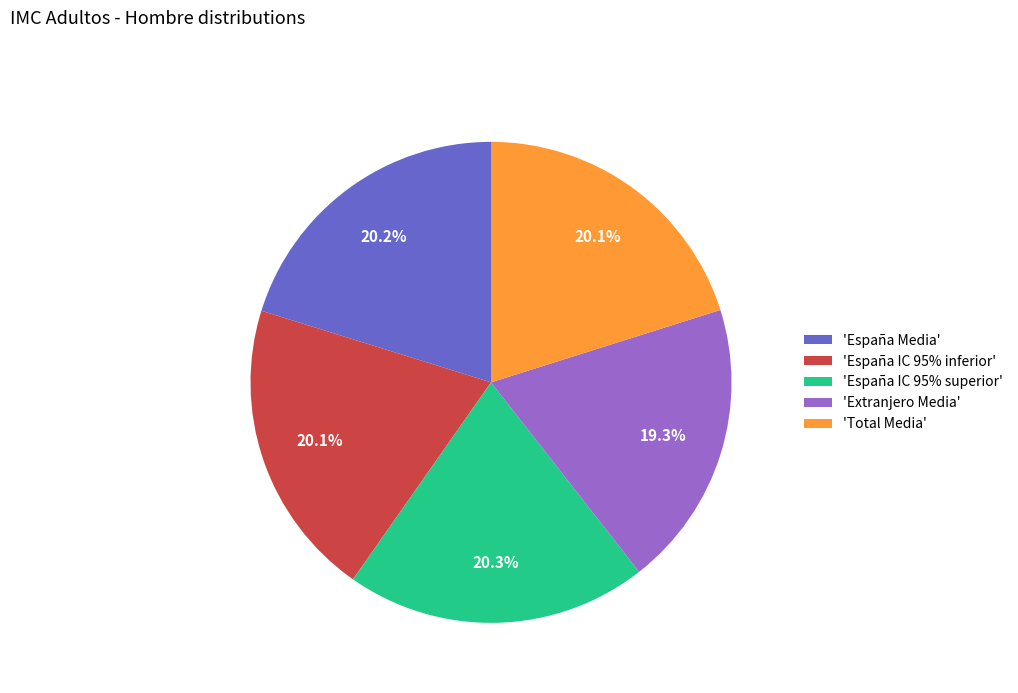

What is the ratio of the value at 'España IC 95% inferior' to the value at 'España Media'?

1.0